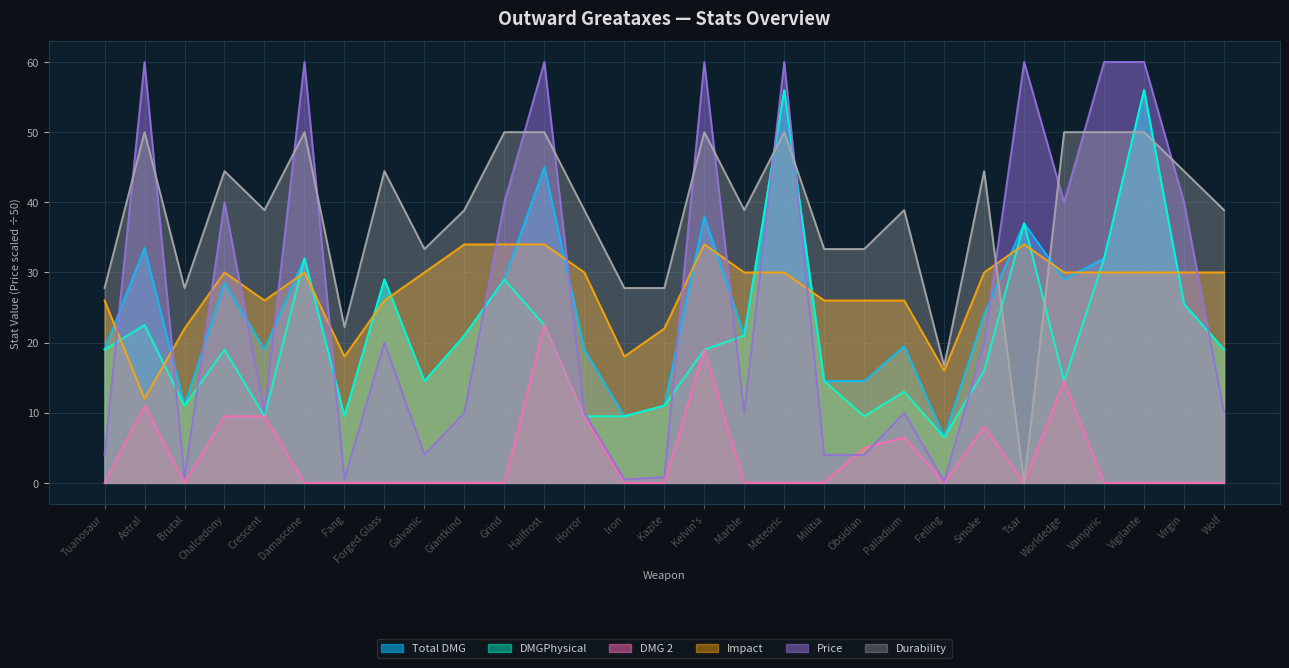

Reading left to right, list all the values displayed in this chart.

Total DMG: 19.0	33.5	11.0	28.5	19.0	32.0	9.5	29.0	14.5	21.0	29.0	45.0	19.0	9.5	11.0	38.0	21.0	56.0	14.5	14.5	19.5	6.5	24.0	37.0	29.0	32.0	56.0	25.5	19.0
DMGPhysical: 19.0	22.5	11.0	19.0	9.5	32.0	9.5	29.0	14.5	21.0	29.0	22.5	9.5	9.5	11.0	19.0	21.0	56.0	14.5	9.5	13.0	6.5	16.0	37.0	14.5	32.0	56.0	25.5	19.0
DMG 2: 0.0	11.0	0.0	9.5	9.5	0.0	0.0	0.0	0.0	0.0	0.0	22.5	9.5	0.0	0.0	19.0	0.0	0.0	0.0	5.0	6.5	0.0	8.0	0.0	14.5	0.0	0.0	0.0	0.0
Impact: 26.0	12.0	22.0	30.0	26.0	30.0	18.0	26.0	30.0	34.0	34.0	34.0	30.0	18.0	22.0	34.0	30.0	30.0	26.0	26.0	26.0	16.0	30.0	34.0	30.0	30.0	30.0	30.0	30.0
Price: 4.0	60.0	0.8	40.0	10.0	60.0	0.5	20.0	4.0	10.0	40.0	60.0	10.0	0.5	0.8	60.0	10.0	60.0	4.0	4.0	10.0	0.2	20.0	60.0	40.0	60.0	60.0	40.0	10.0
Durability: 27.8	50.0	27.8	44.4	38.9	50.0	22.2	44.4	33.3	38.9	50.0	50.0	38.9	27.8	27.8	50.0	38.9	50.0	33.3	33.3	38.9	16.7	44.4	0.0	50.0	50.0	50.0	44.4	38.9